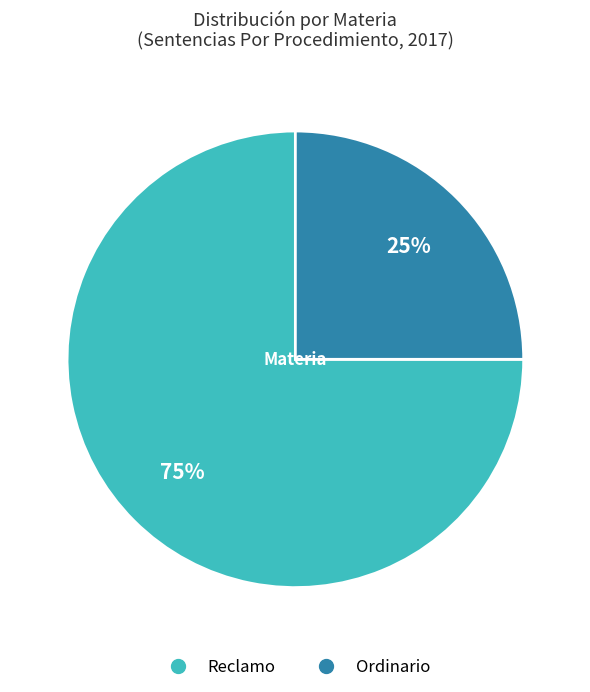

Is the sum of Reclamo and Ordinario greater than half?

Yes